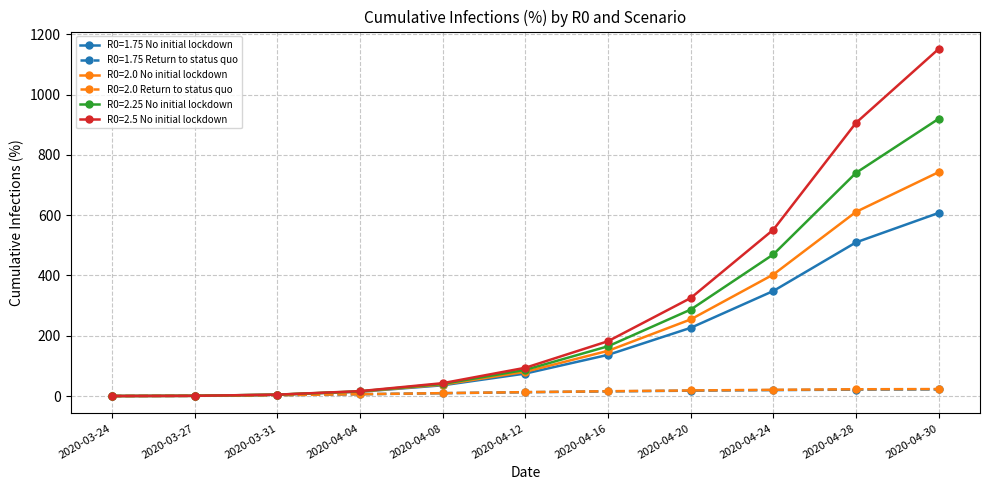

What is the label of the 5th point from the left?

2020-04-08